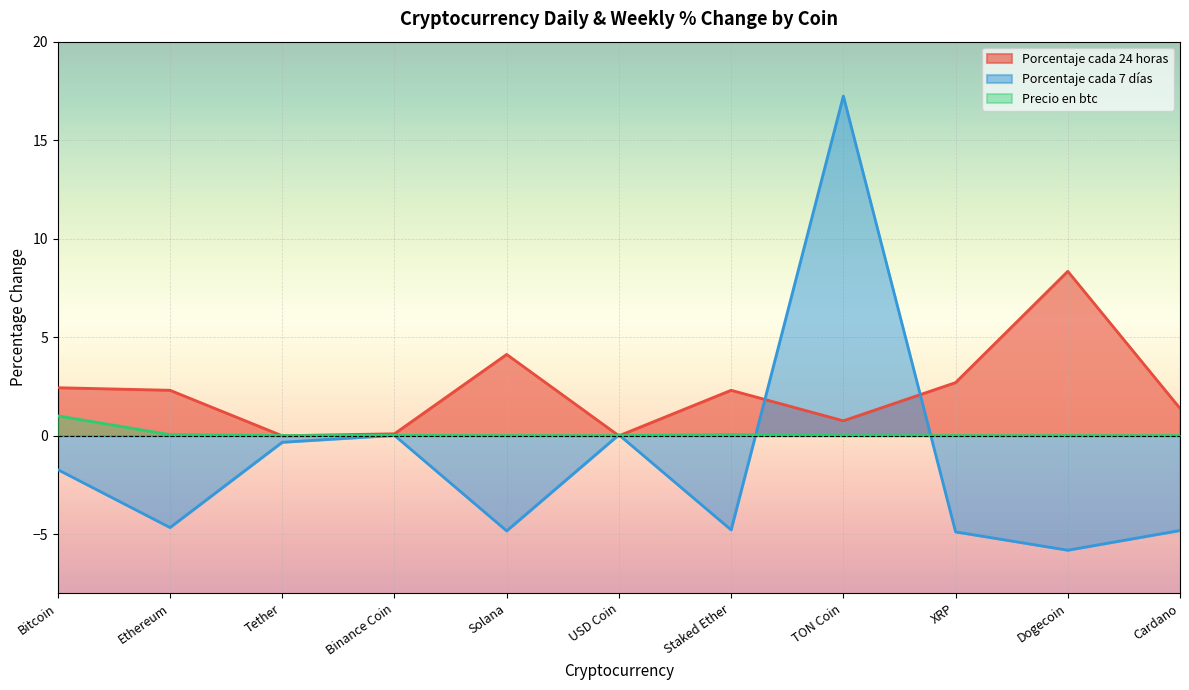

What is the spread (max minus min) of values at XRP?

7.6